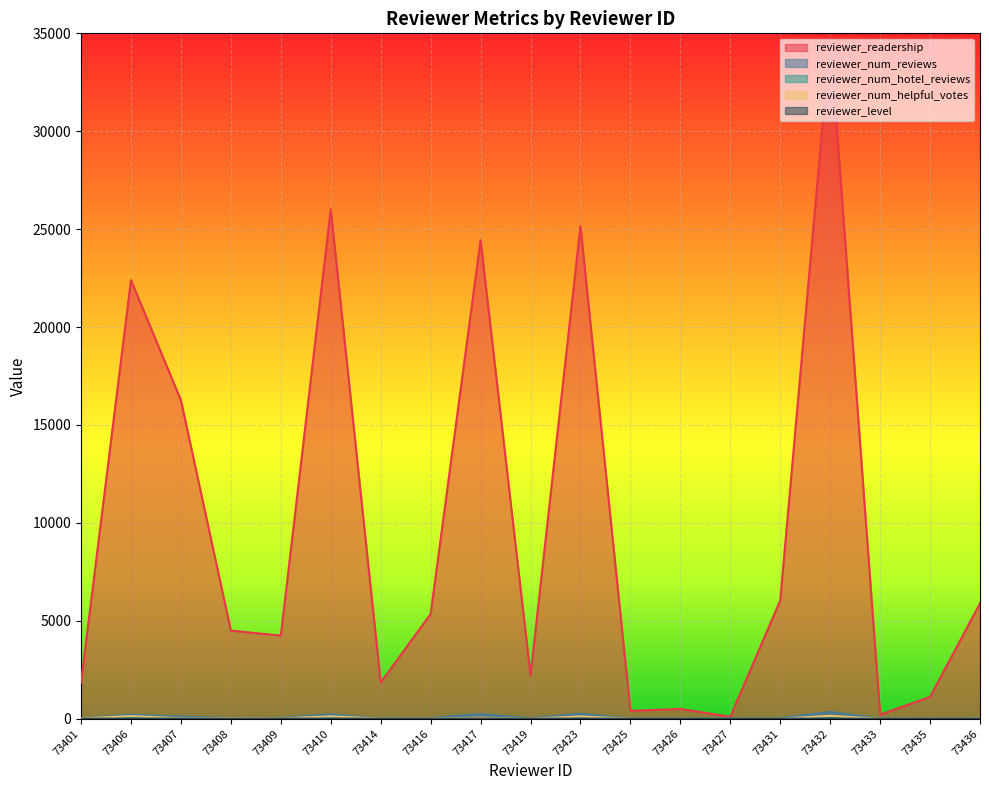

At which label does reviewer_num_reviews reach its minimum?

73427